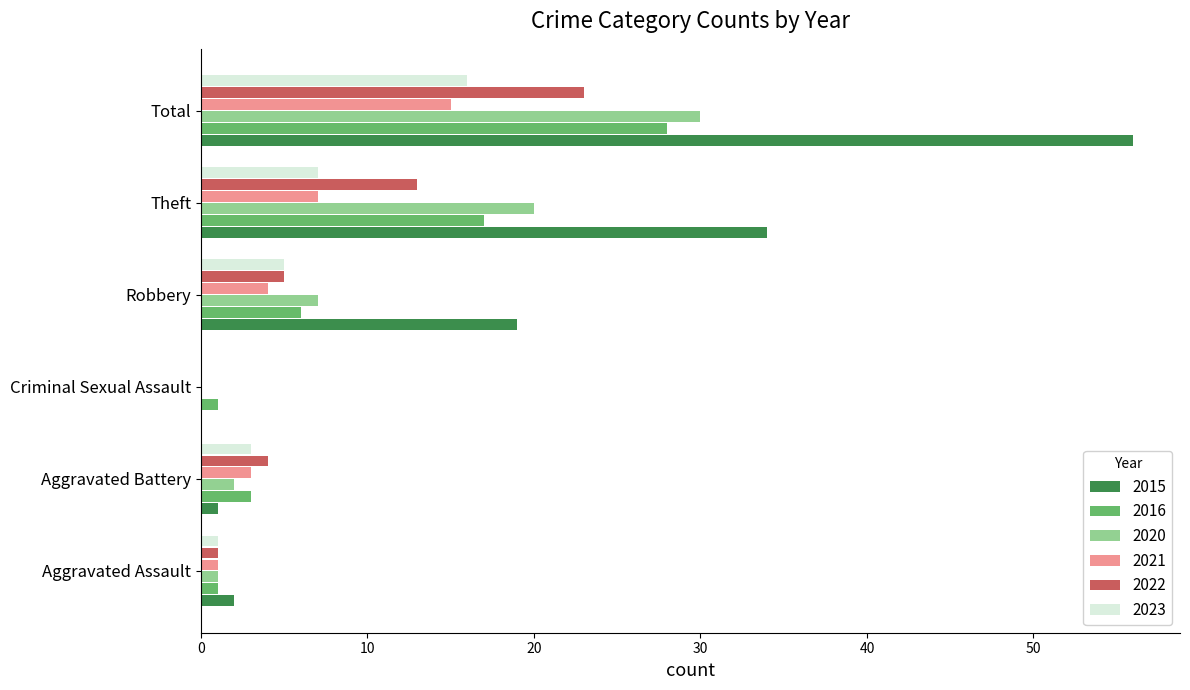

How many categories are shown in the chart?

6